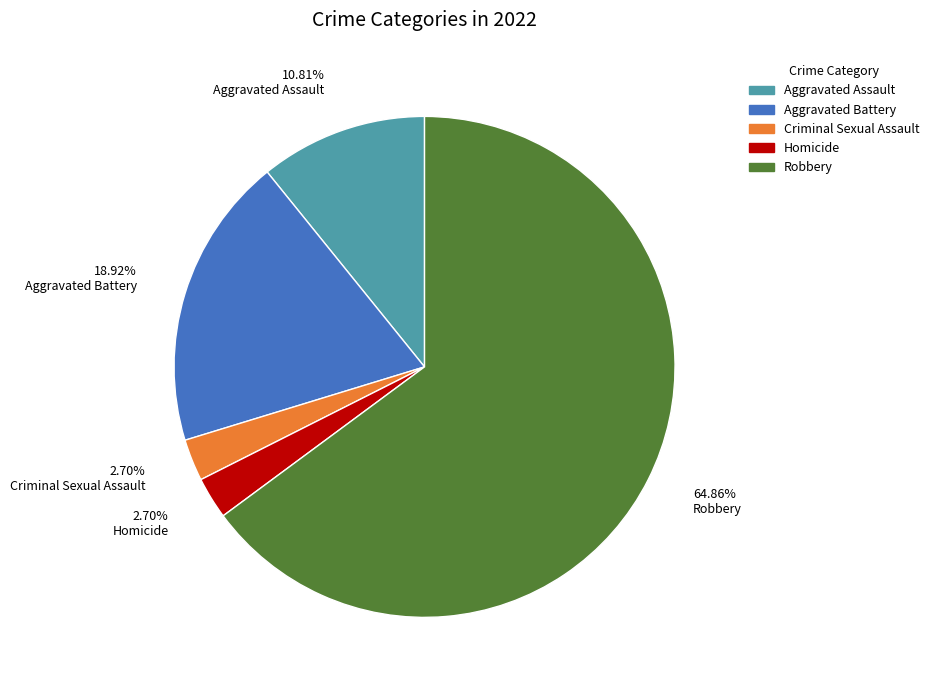

What is the largest slice in the pie chart?

Robbery